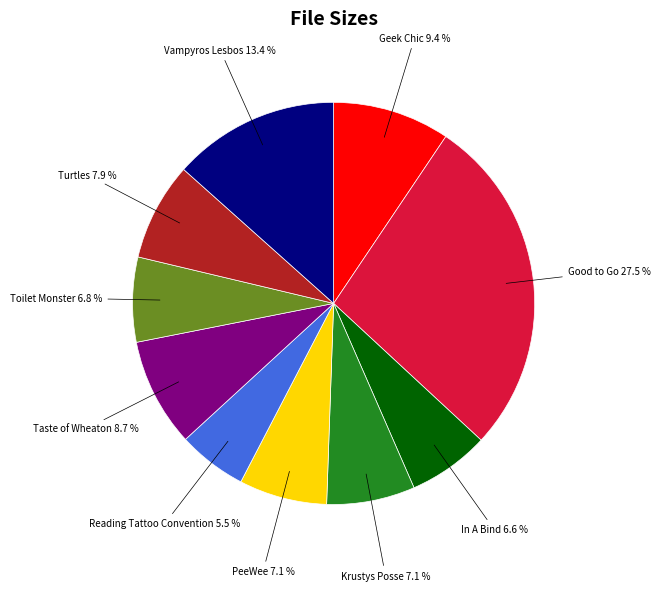

How many slices are in this pie chart?

10